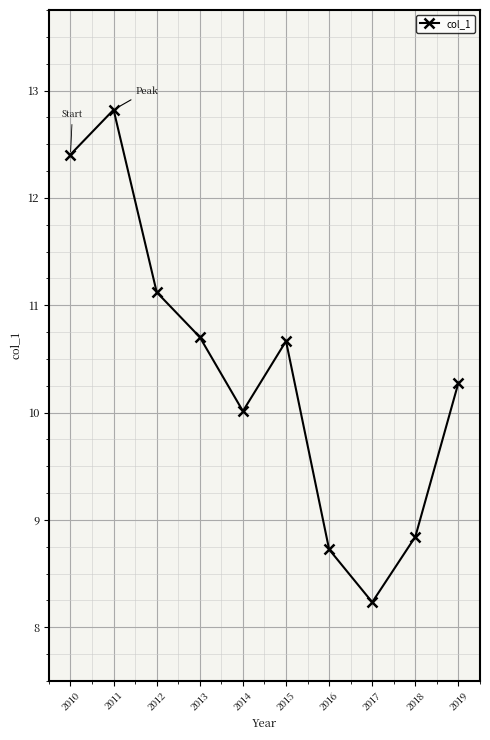

True or false: there are more than 2 points higher than both neighbors.

False